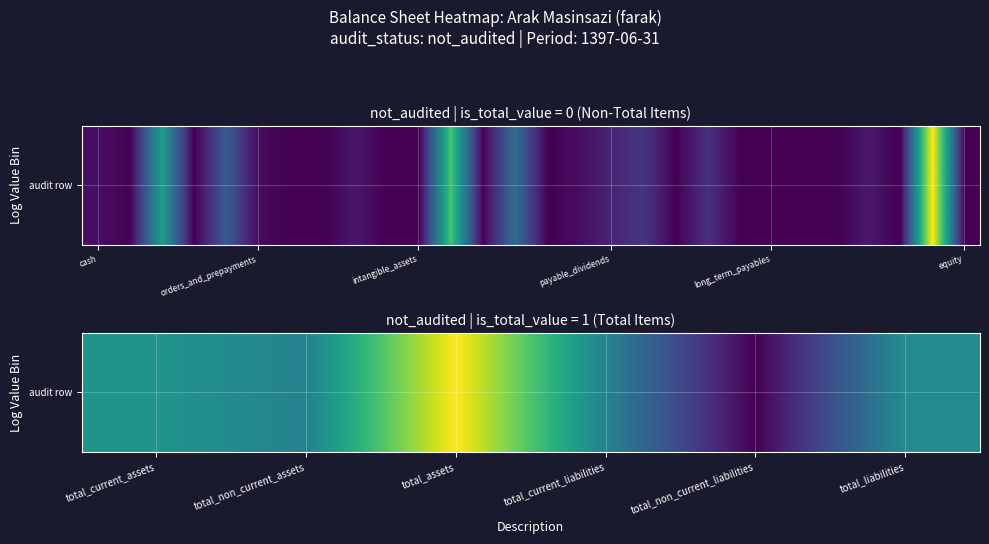

Approximately how many times larger is the value at total_current_liabilities compared to total_non_current_liabilities?

11.9